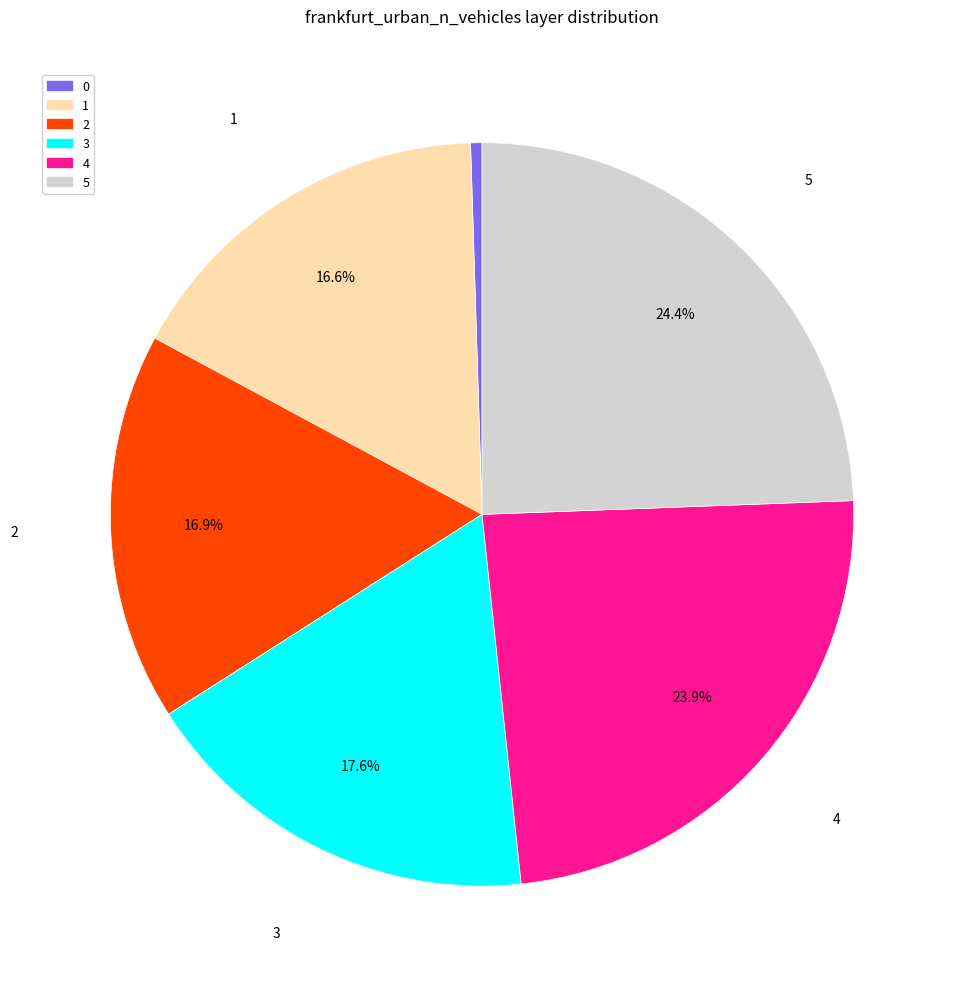

To the nearest percent, what percentage of the pie is 1?

17%